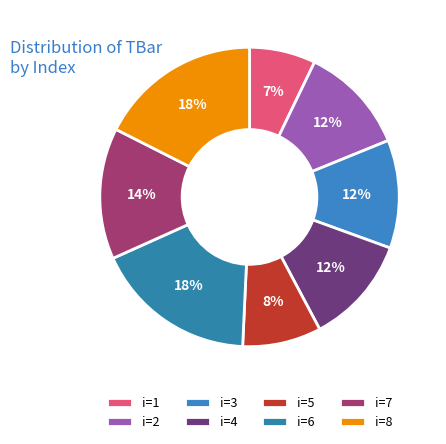

How many slices are in this pie chart?

8